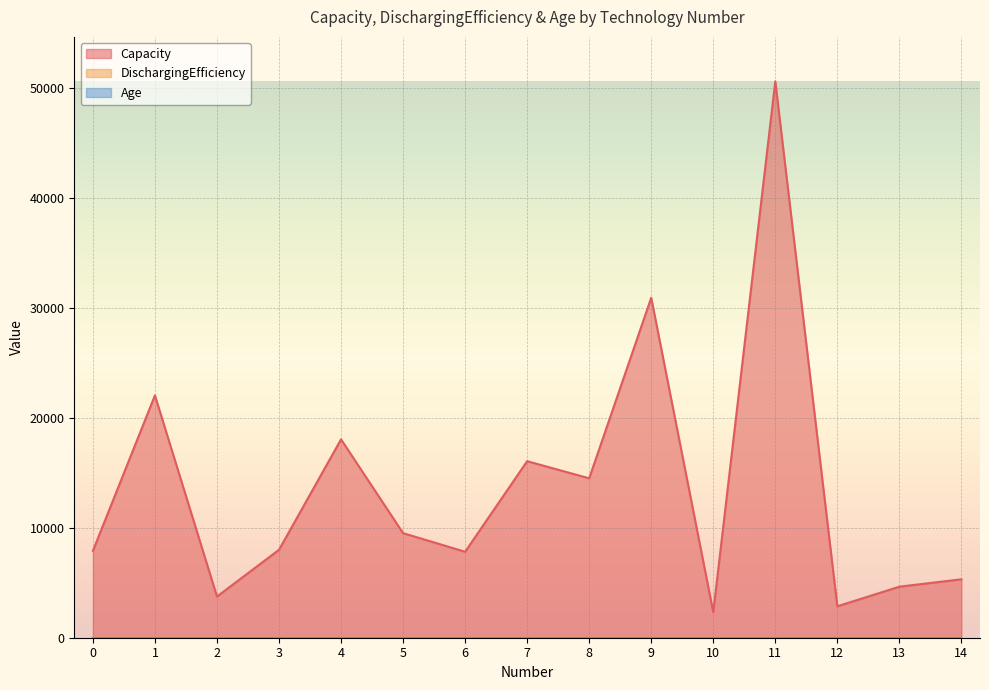

How many interior local peaks does the Capacity series have?

5